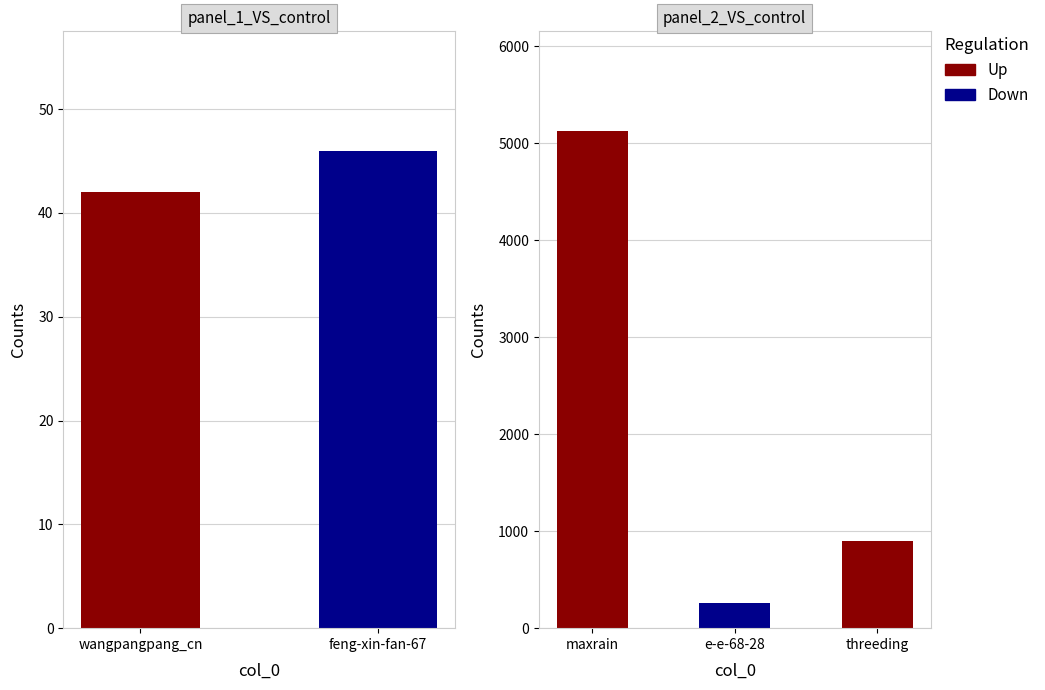

Reading left to right, transcribe all the data shown in this chart.

42	46	5128	263	898